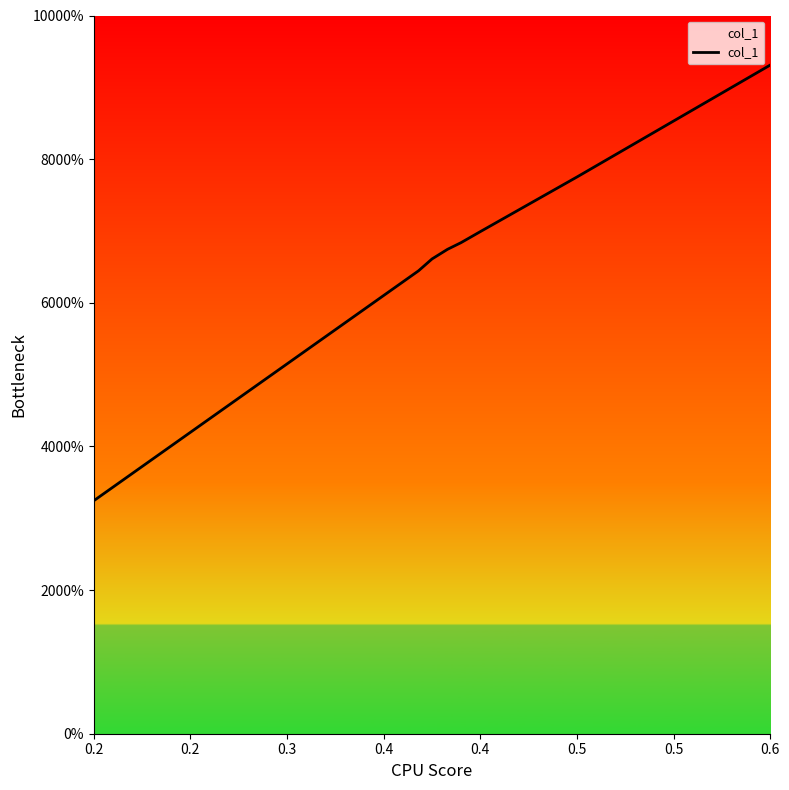

List the labels in order of value, smallest first.

0.2, 0.2, 0.3, 0.4, 0.4, 0.5, 0.5, 0.6